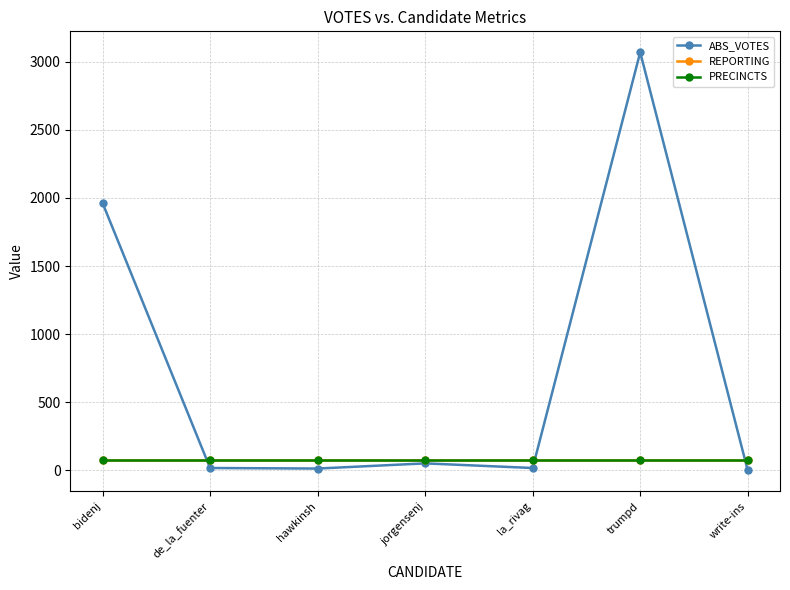

Is this an area chart (filled region under the line)?

No